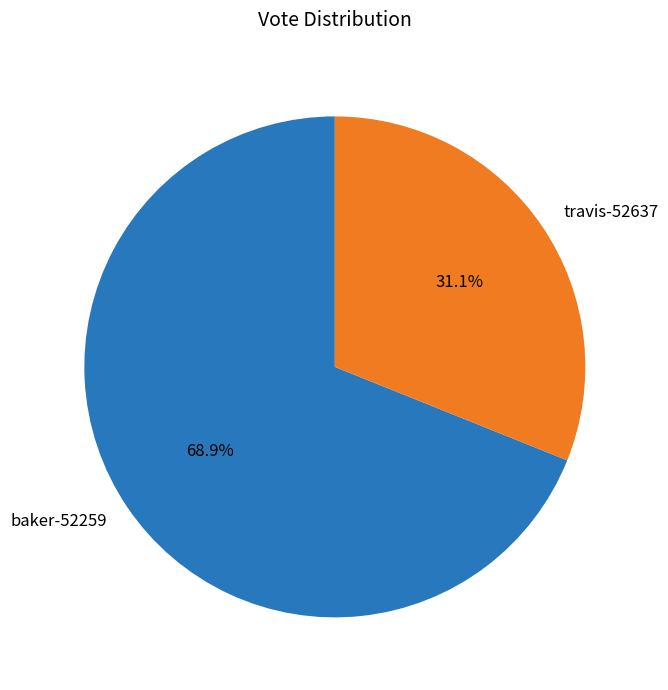

To the nearest percent, what is the average slice percentage?

50%